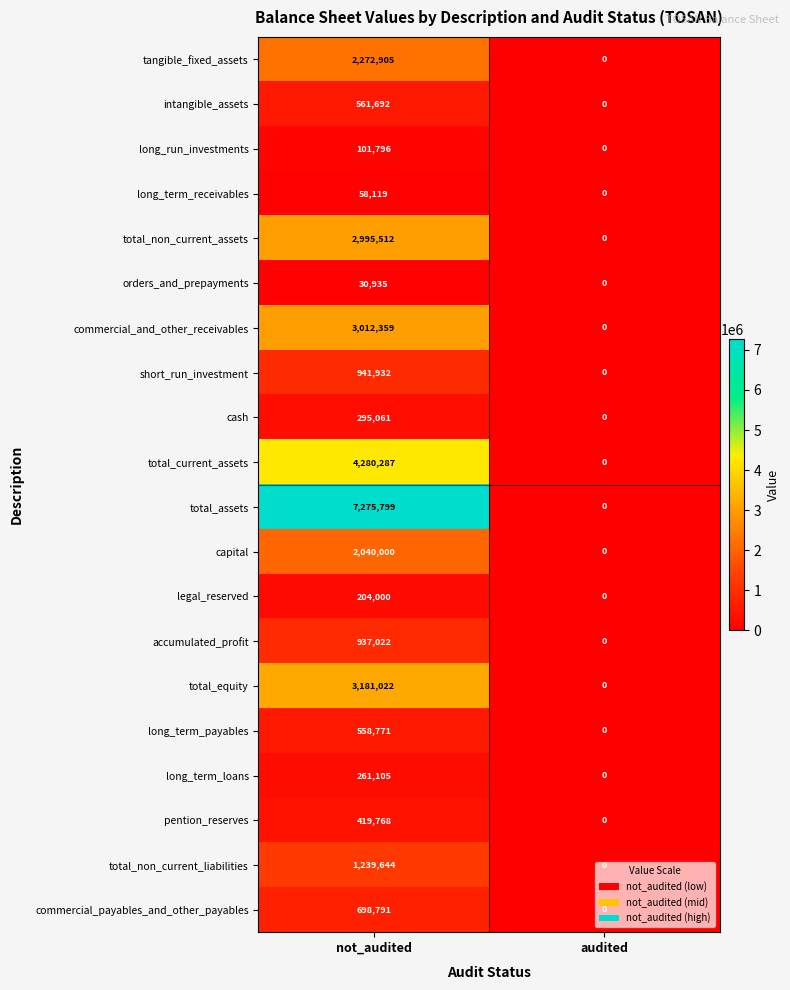

What is the total value across all series at not_audited?

31366520